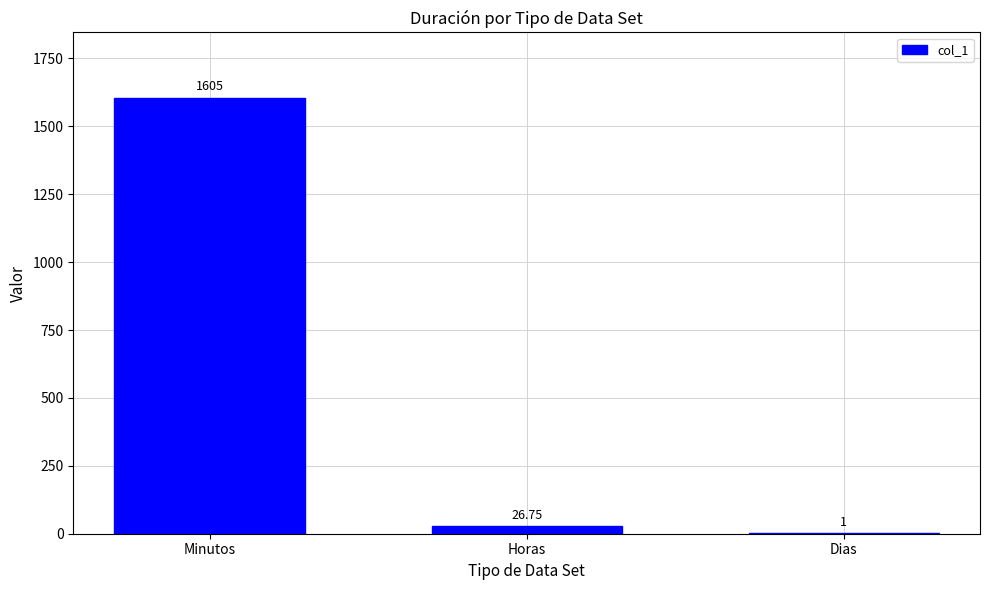

At which category does the chart reach its peak across all series?

Minutos